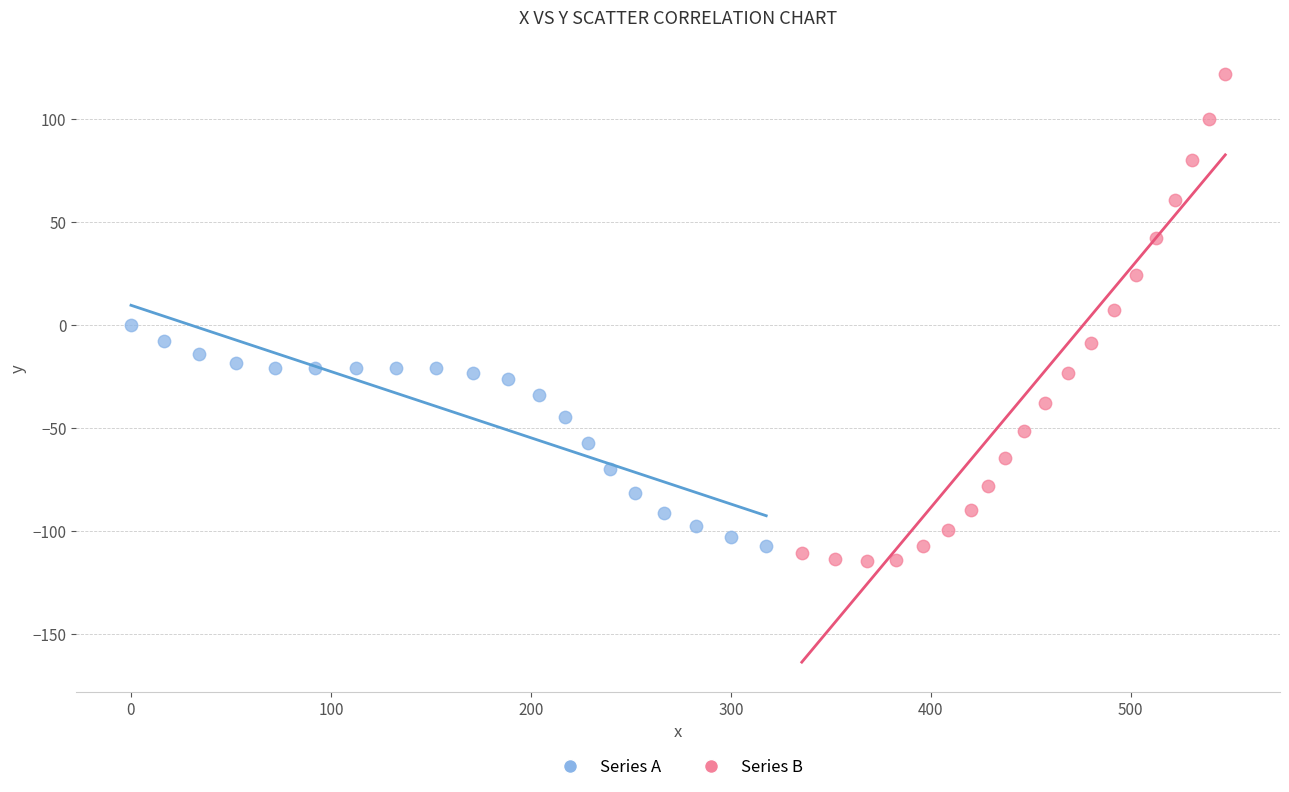

Which series has the widest spread of Y values?

Series B